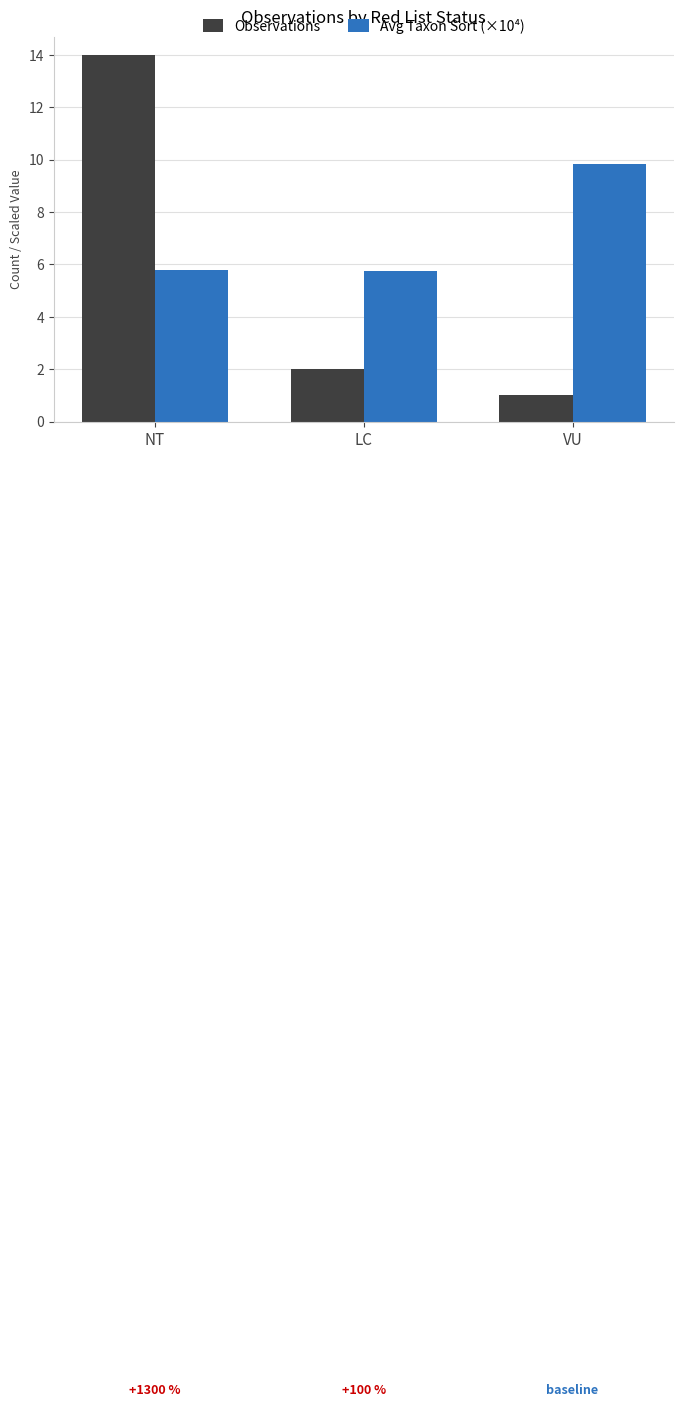

Where is Observations nearest to the value 7?

LC